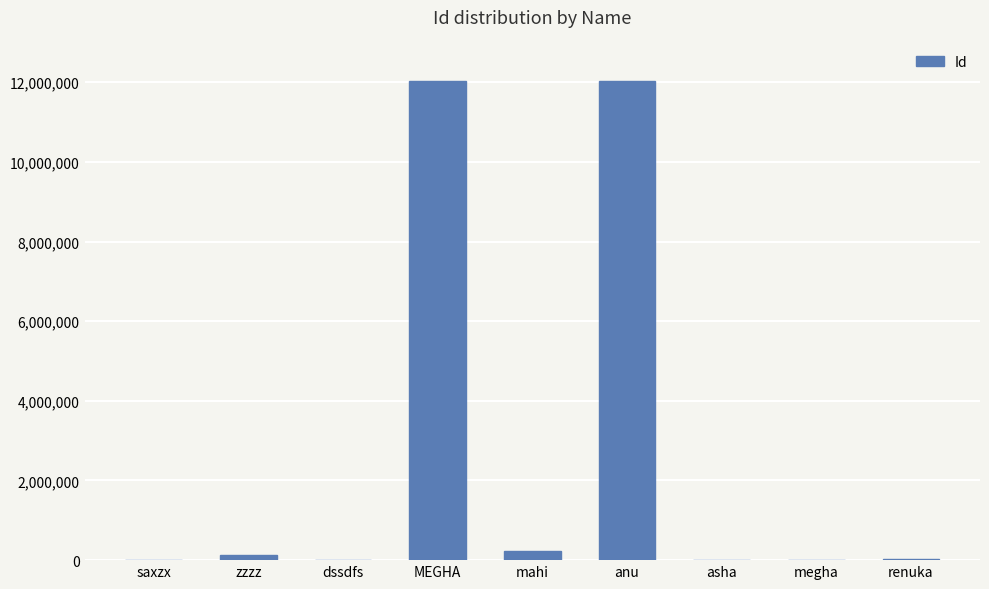

The chart shows a value of 2615681 at anu. True or false?

False